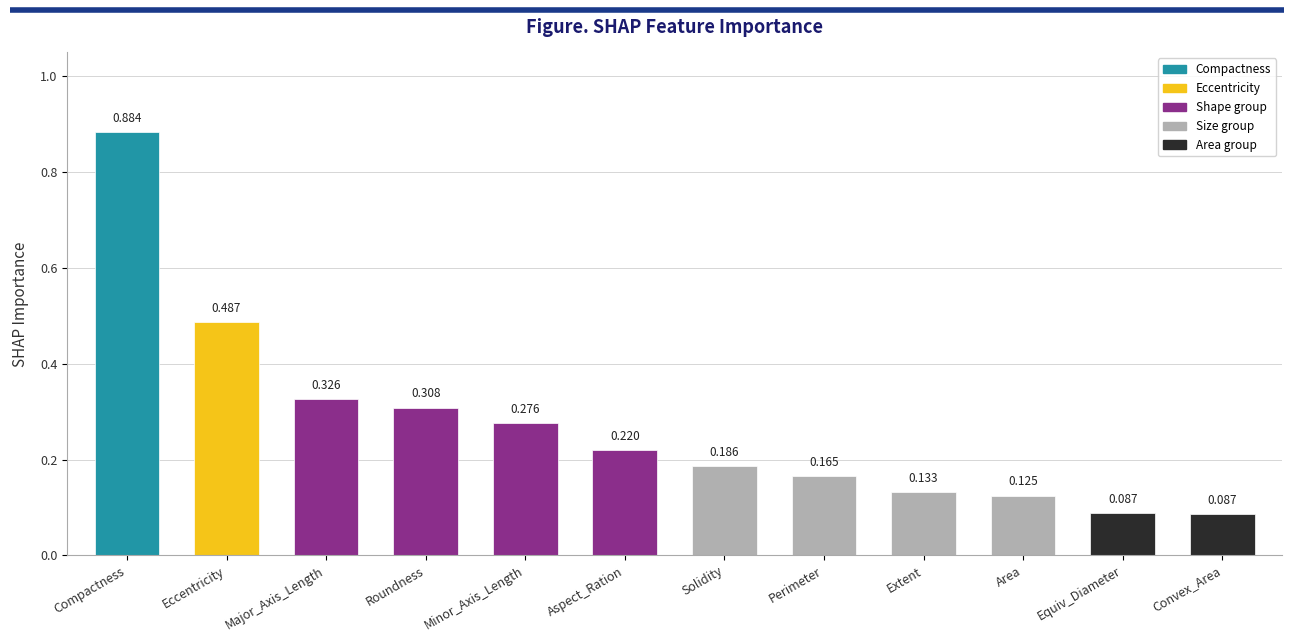

Between Area and Roundness, which is larger?

Roundness